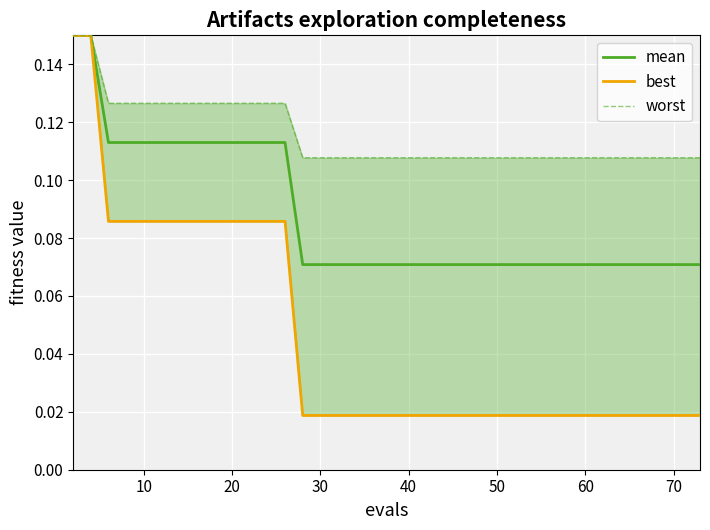

How many lines are shown in the chart?

3